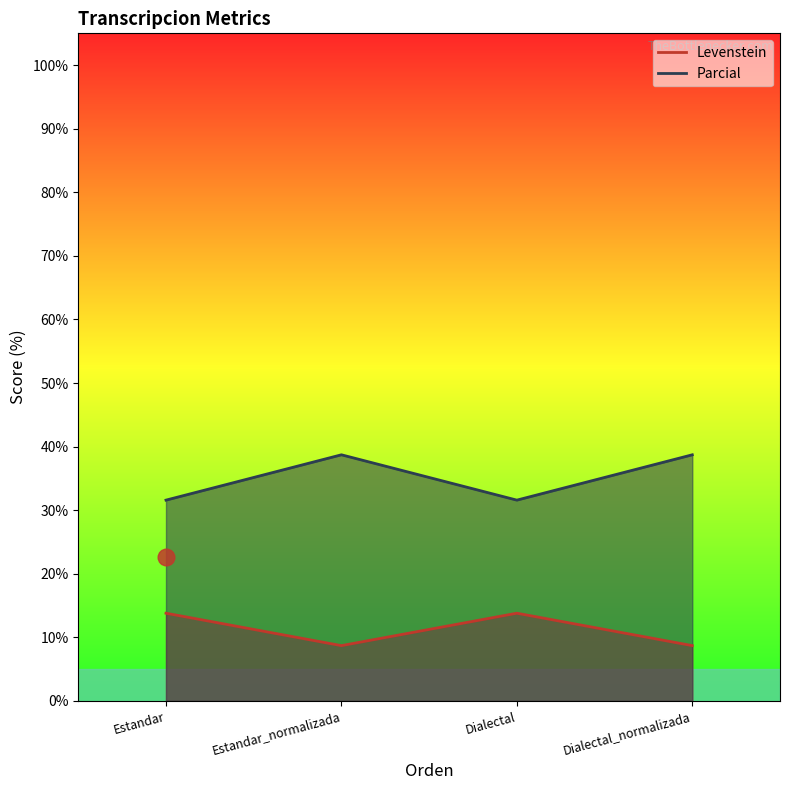

Rank the series at Dialectal from highest to lowest value.

Levenstein, Parcial